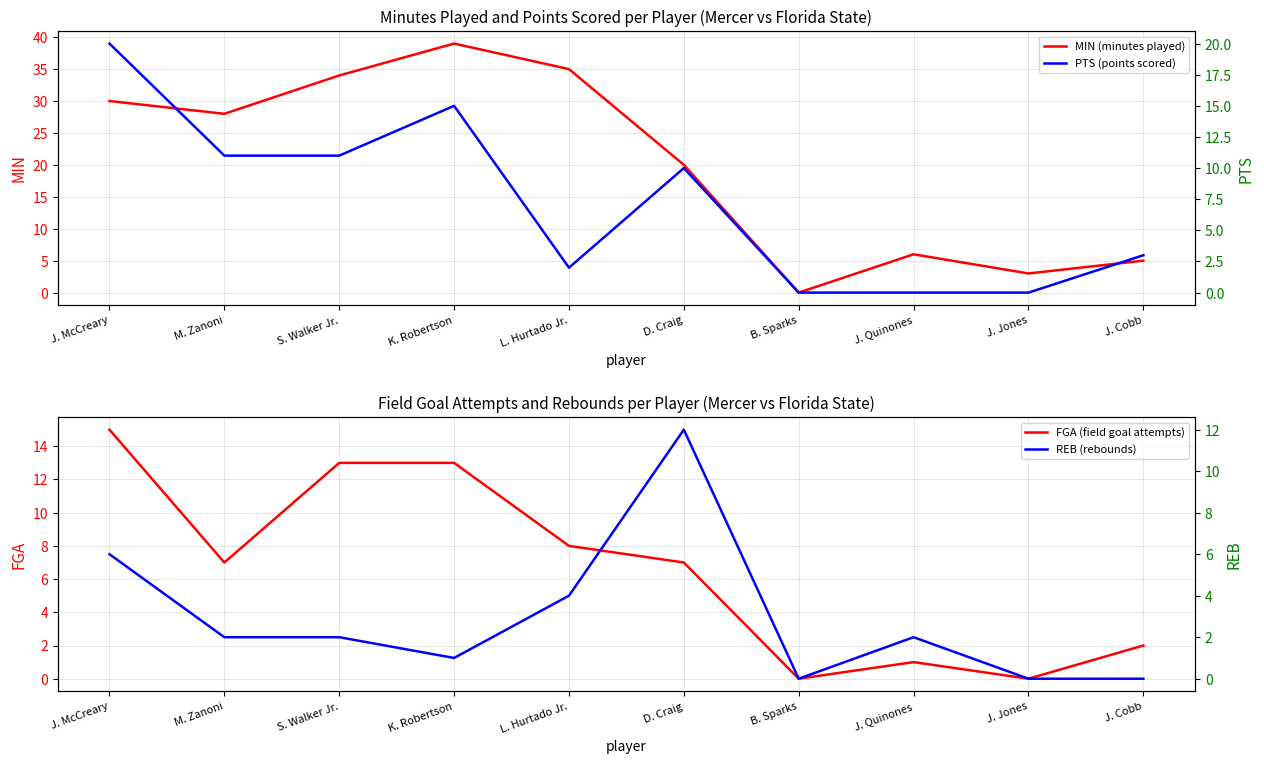

What is the value of the REB (rebounds) point at the 1st from the left?

6